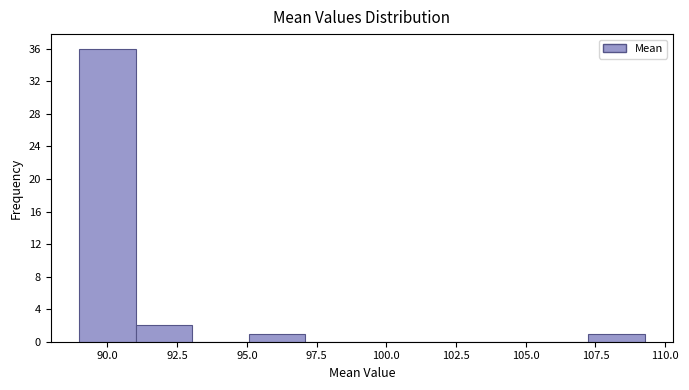

Which range on the x-axis has the tallest bar?

89.0 to 91.0